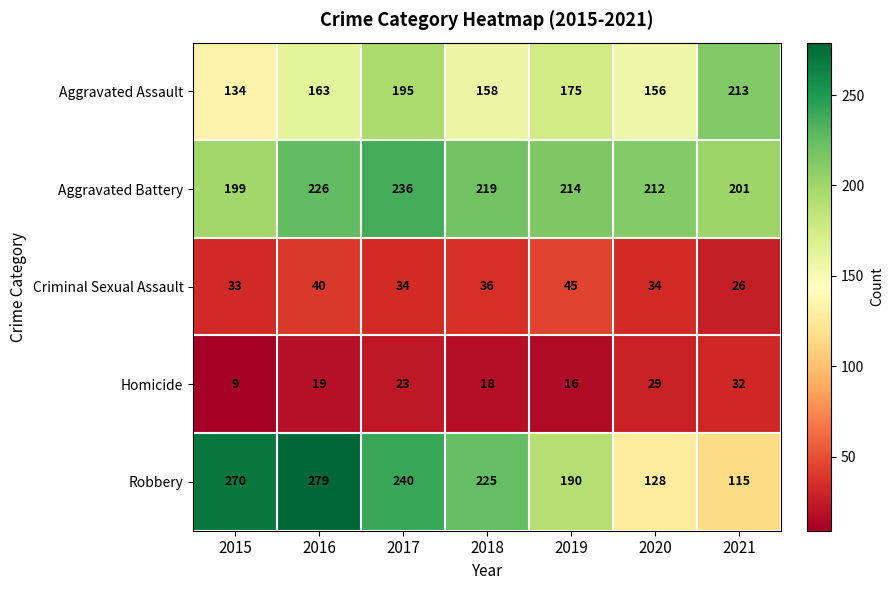

The Aggravated Battery series shows 330 at 2020. True or false?

False